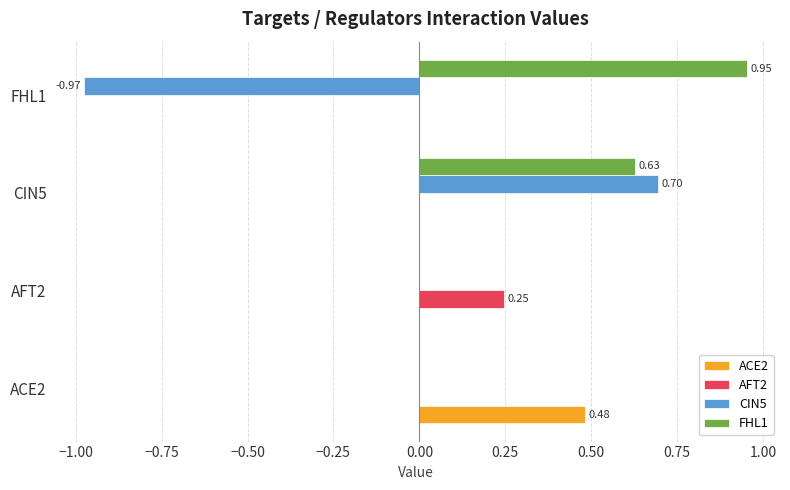

Which category has the highest value across all series?

FHL1